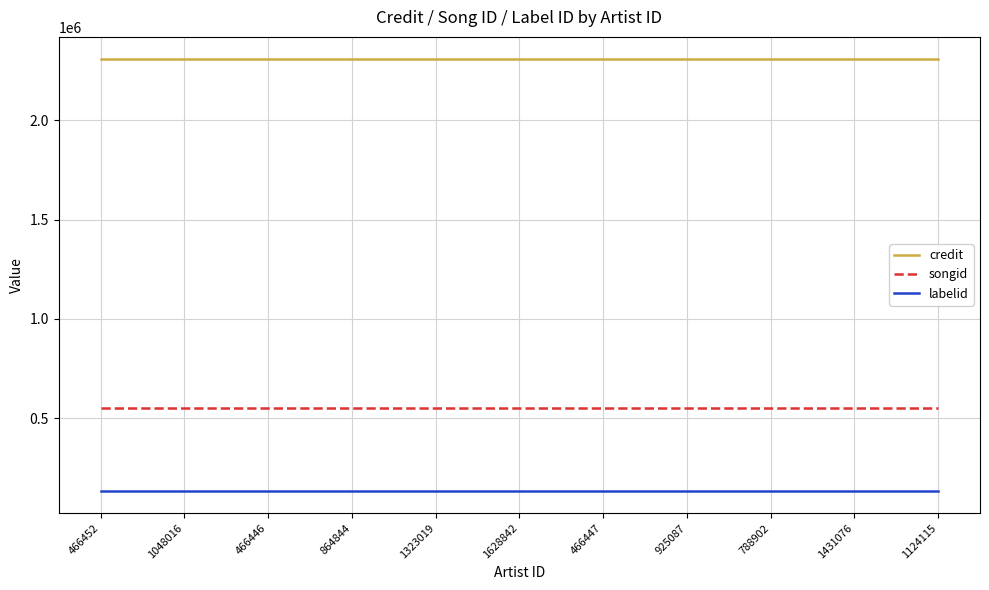

What is the smallest value displayed?

131614